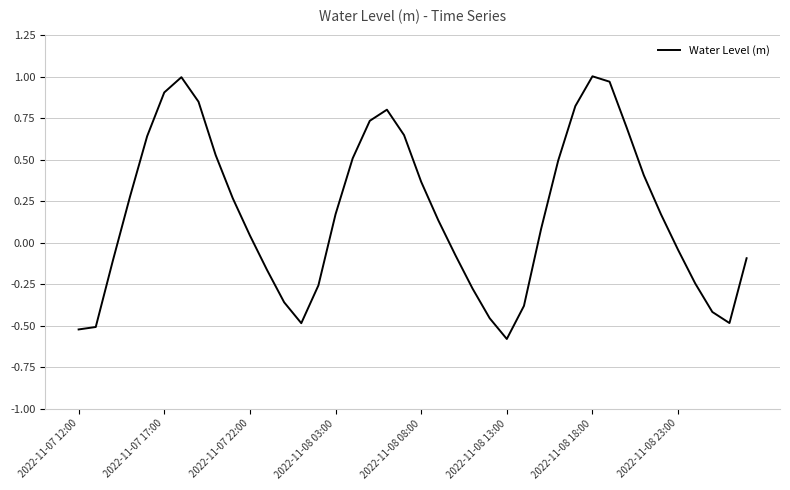

What is the difference between the maximum and minimum values?

1.6